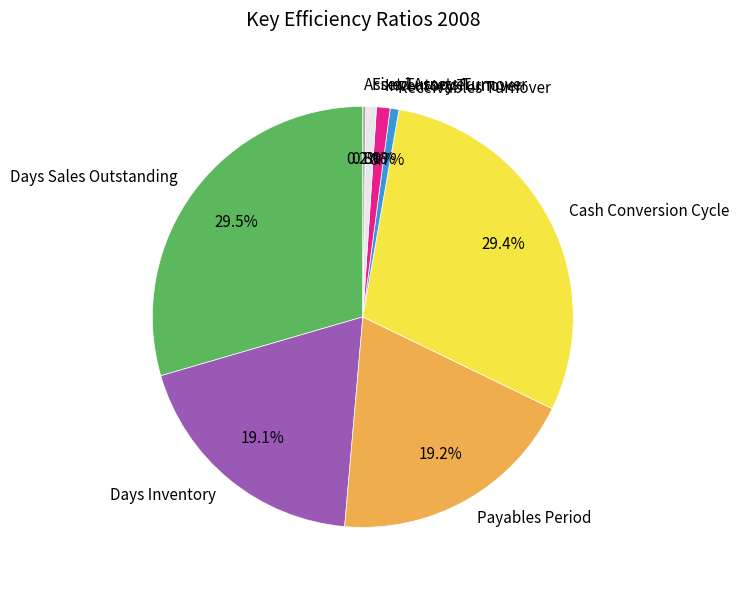

Which has a higher value, Payables Period or Fixed Assets Turnover?

Payables Period